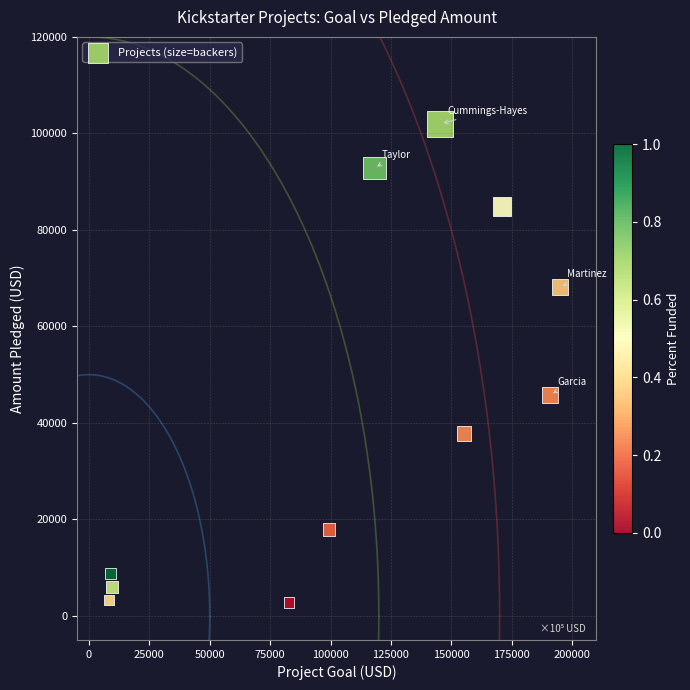

What is the average Y value?

42723